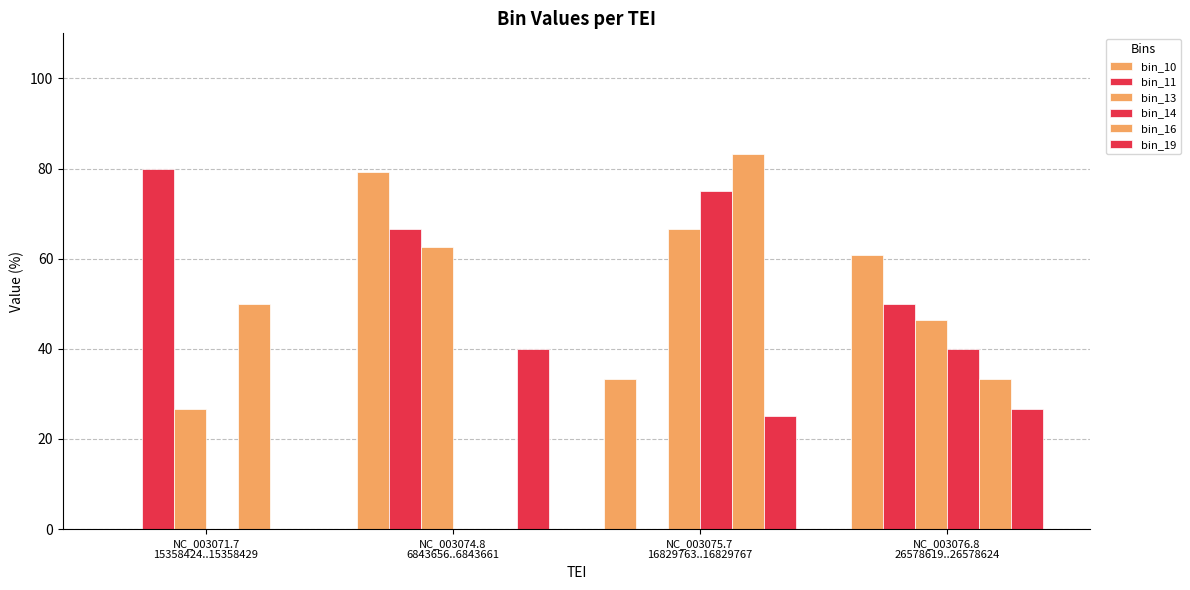

Is the value of bin_14 at NC_003075.7
16829763..16829767 greater than the value of bin_19 at NC_003074.8
6843656..6843661?

Yes